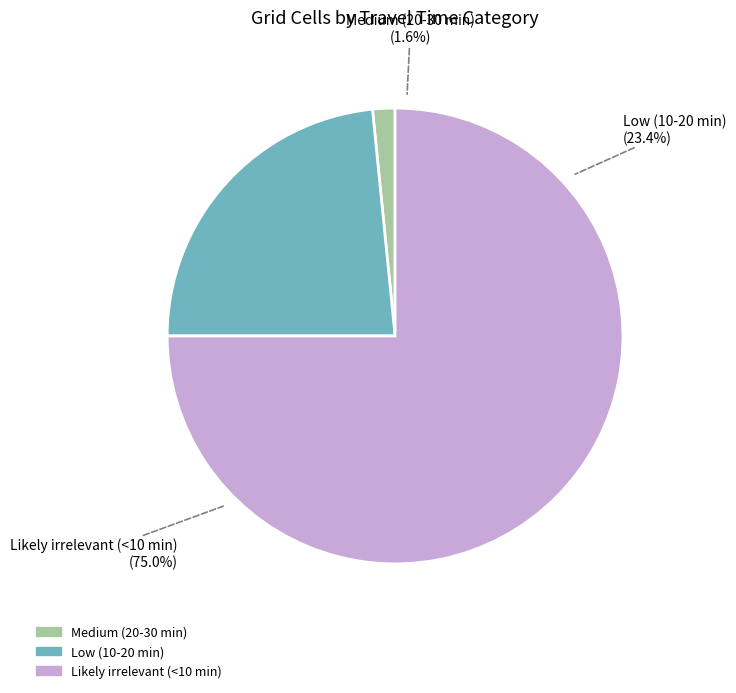

True or false: Low (10-20 min) accounts for 31% of the total.

False